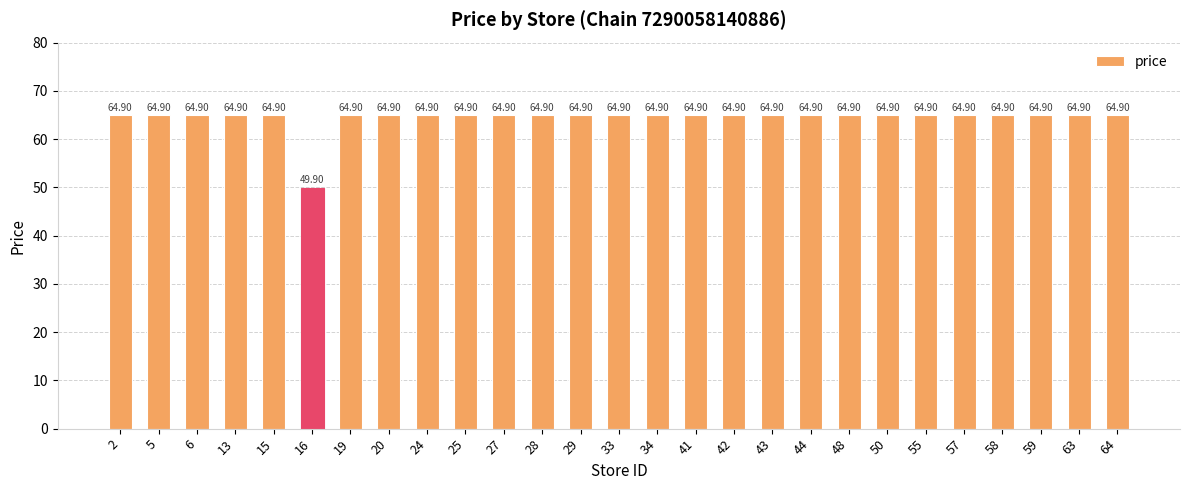

Are the bars grouped side by side (vs. stacked)?

No